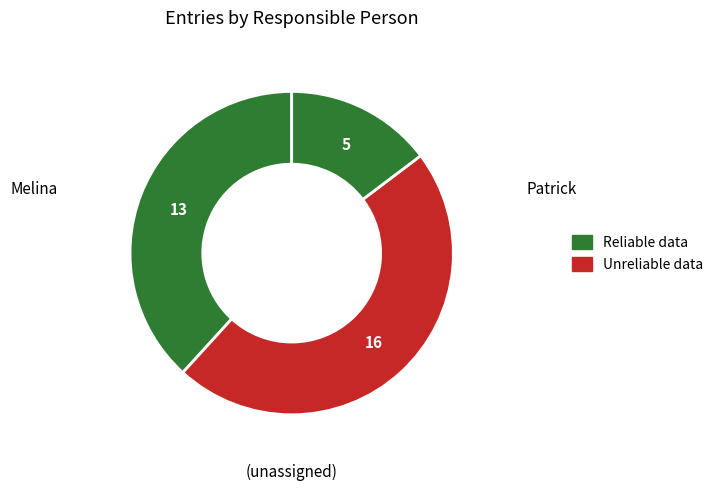

How many segments does this pie chart have?

3